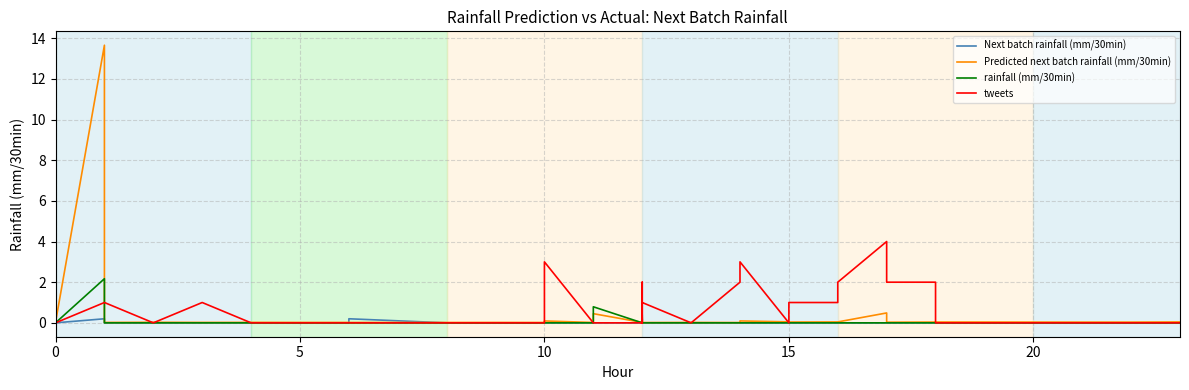

What is the difference between the second highest and second lowest values in the Next batch rainfall (mm/30min) series?

0.2